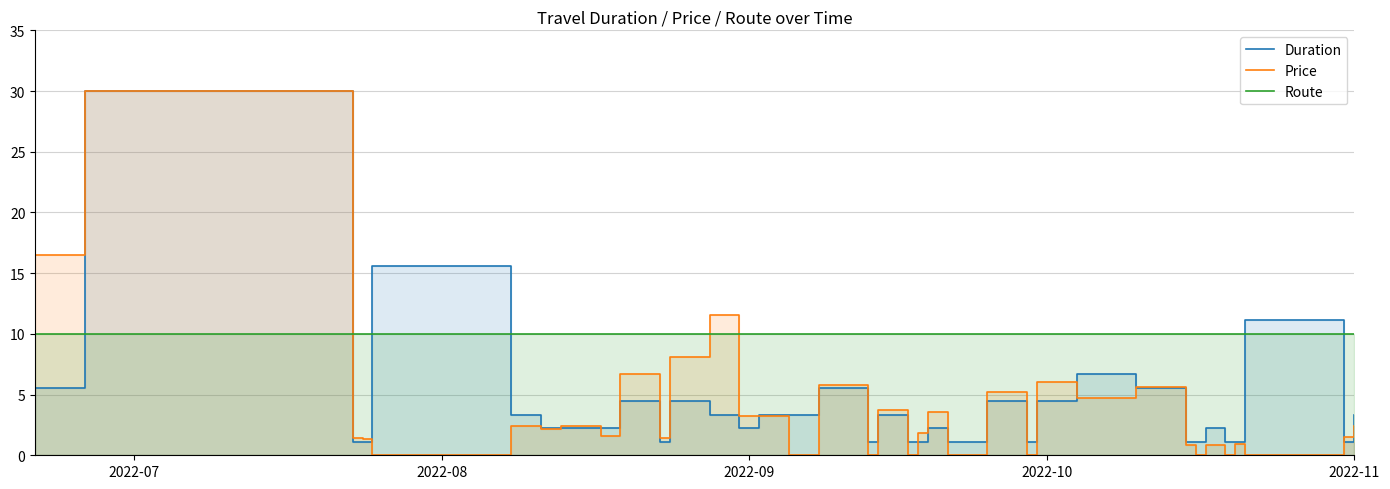

What is the greatest value displayed?

30.0